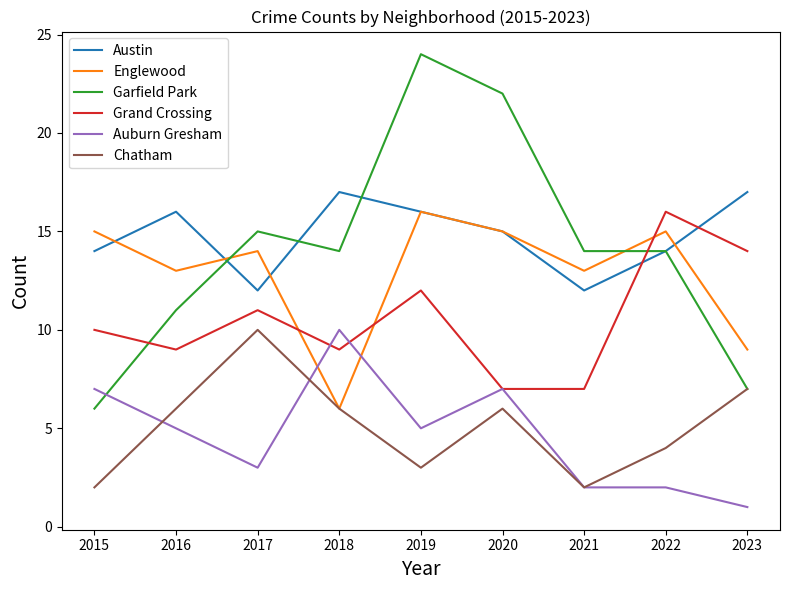

How many intersections are there between Garfield Park and Englewood?

2